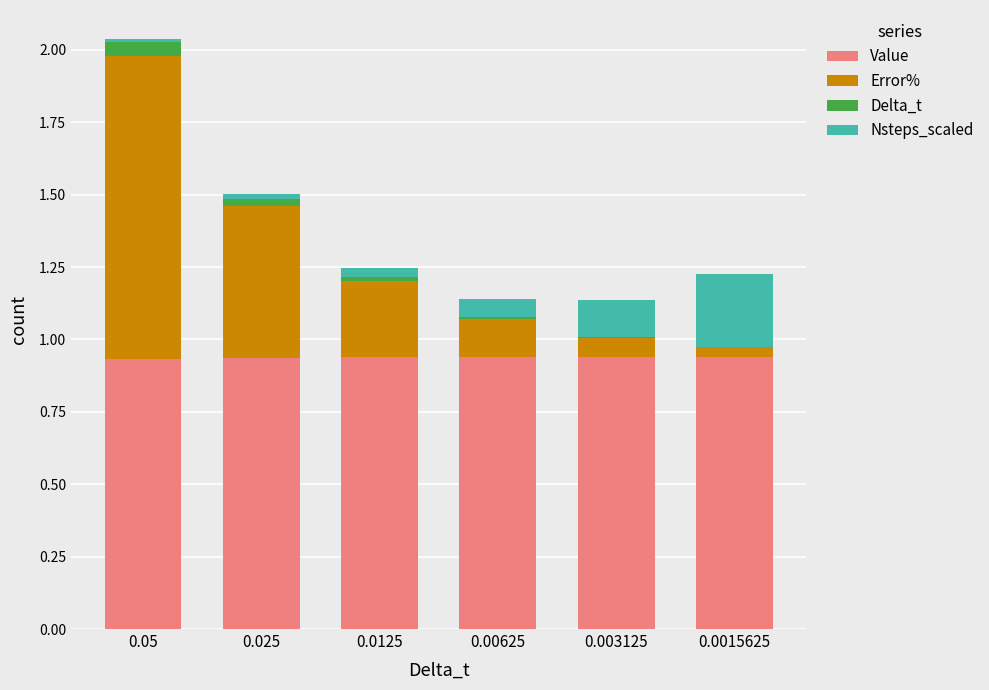

At which category is the sum across all series the highest?

0.05